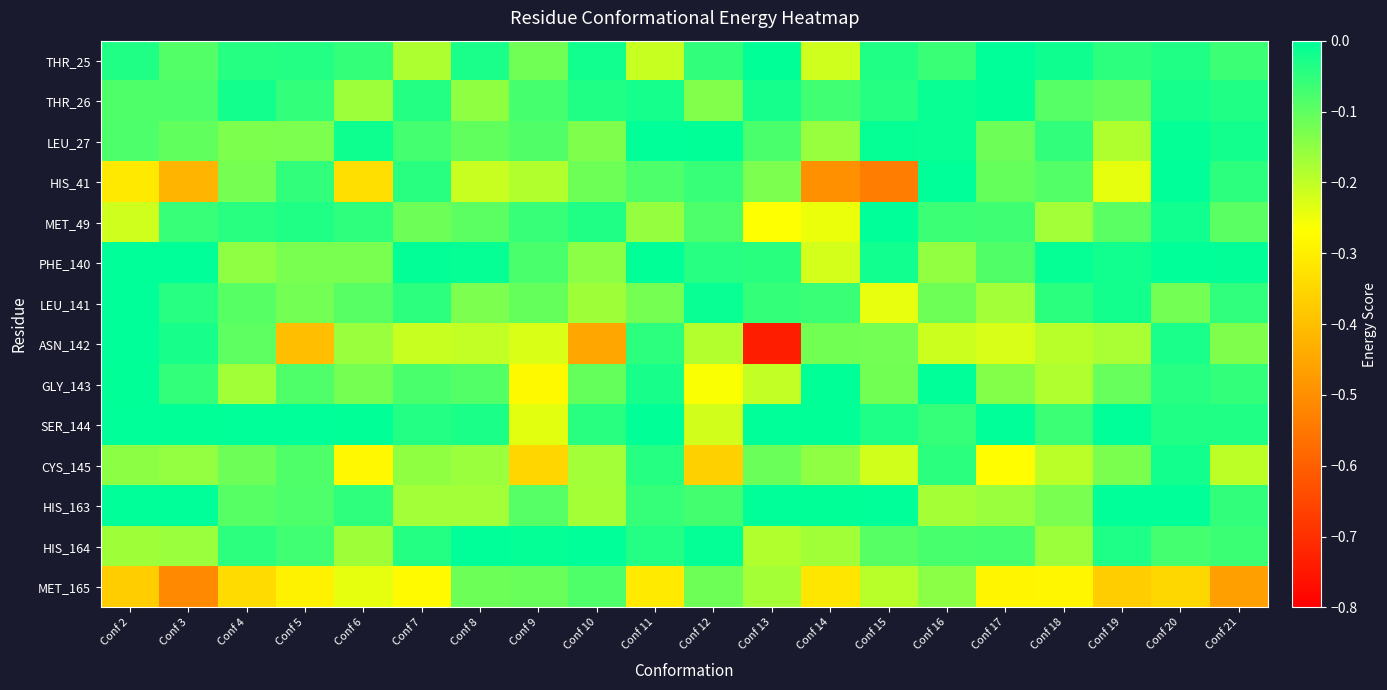

What is the difference between the highest and lowest values at Conf 5?

0.4